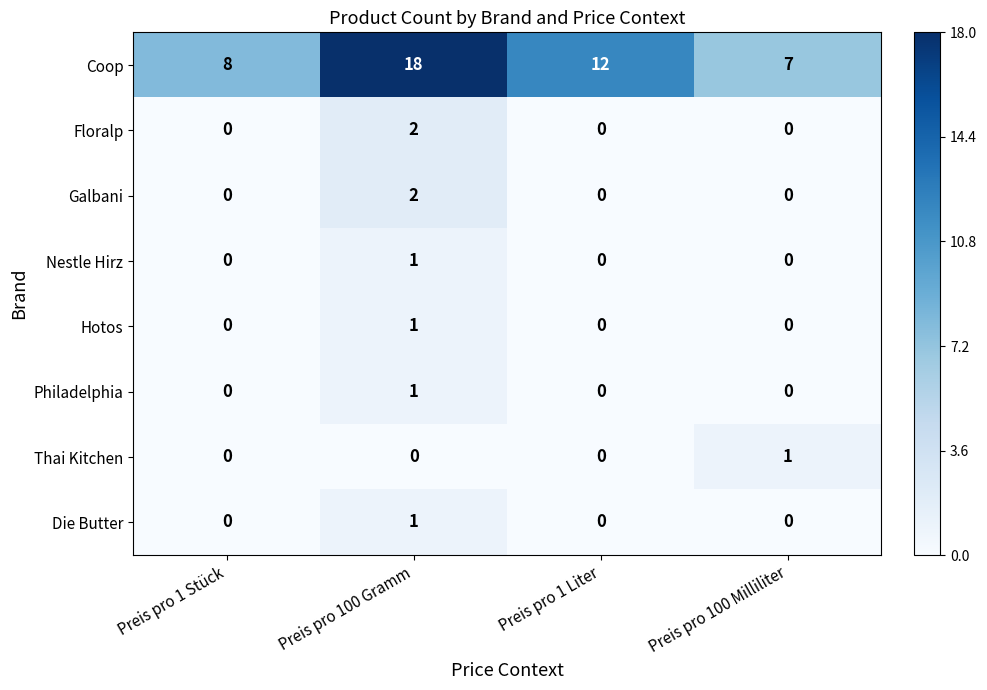

At which label does Floralp reach its peak?

Preis pro 100 Gramm